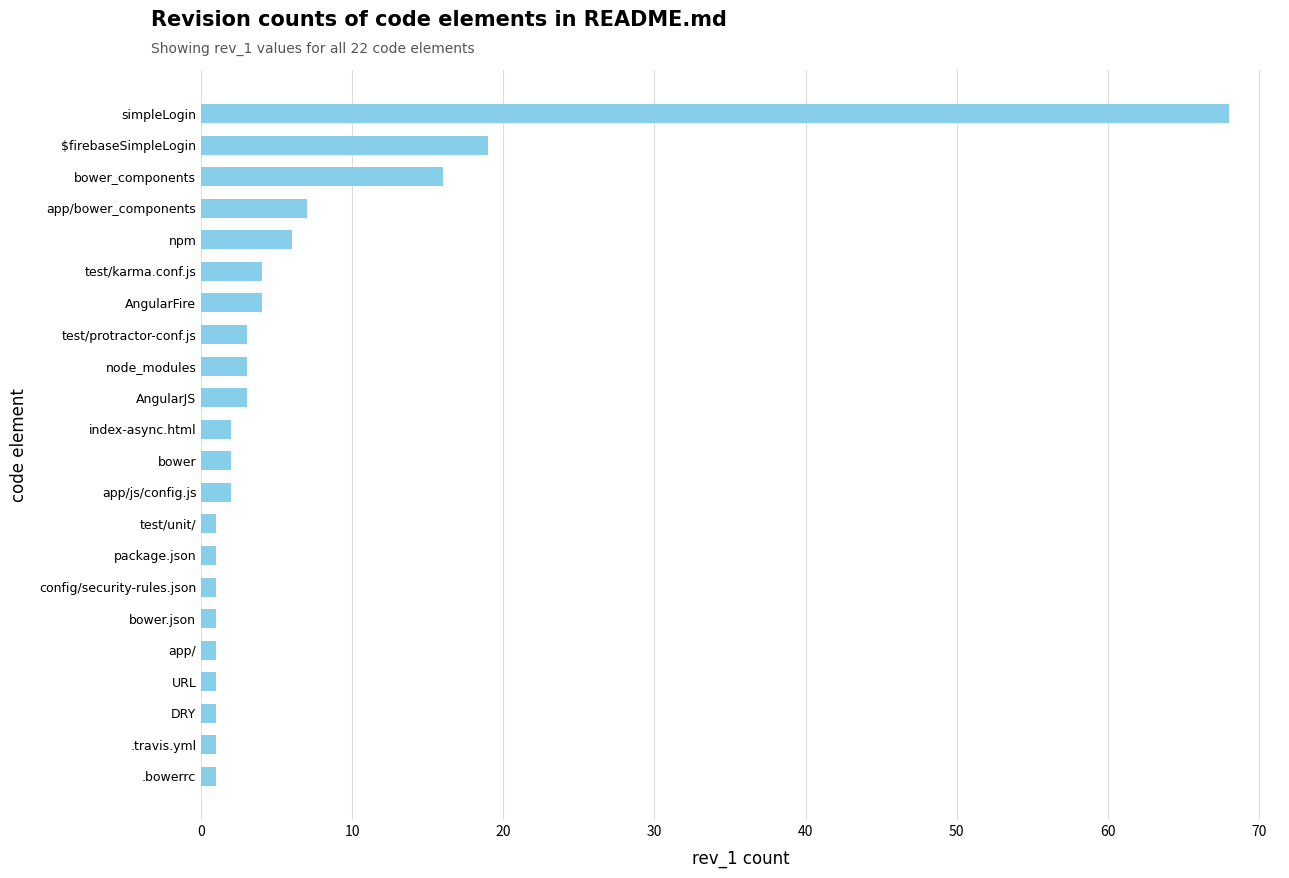

Approximately how many times larger is the value at test/protractor-conf.js compared to npm?

0.5